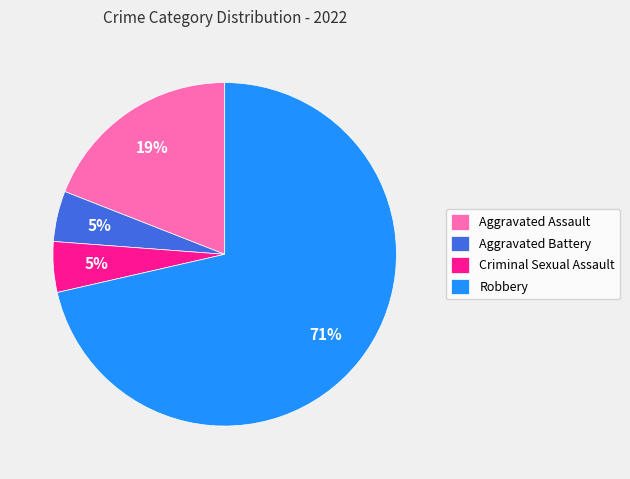

To the nearest percent, what is the average slice percentage?

25%